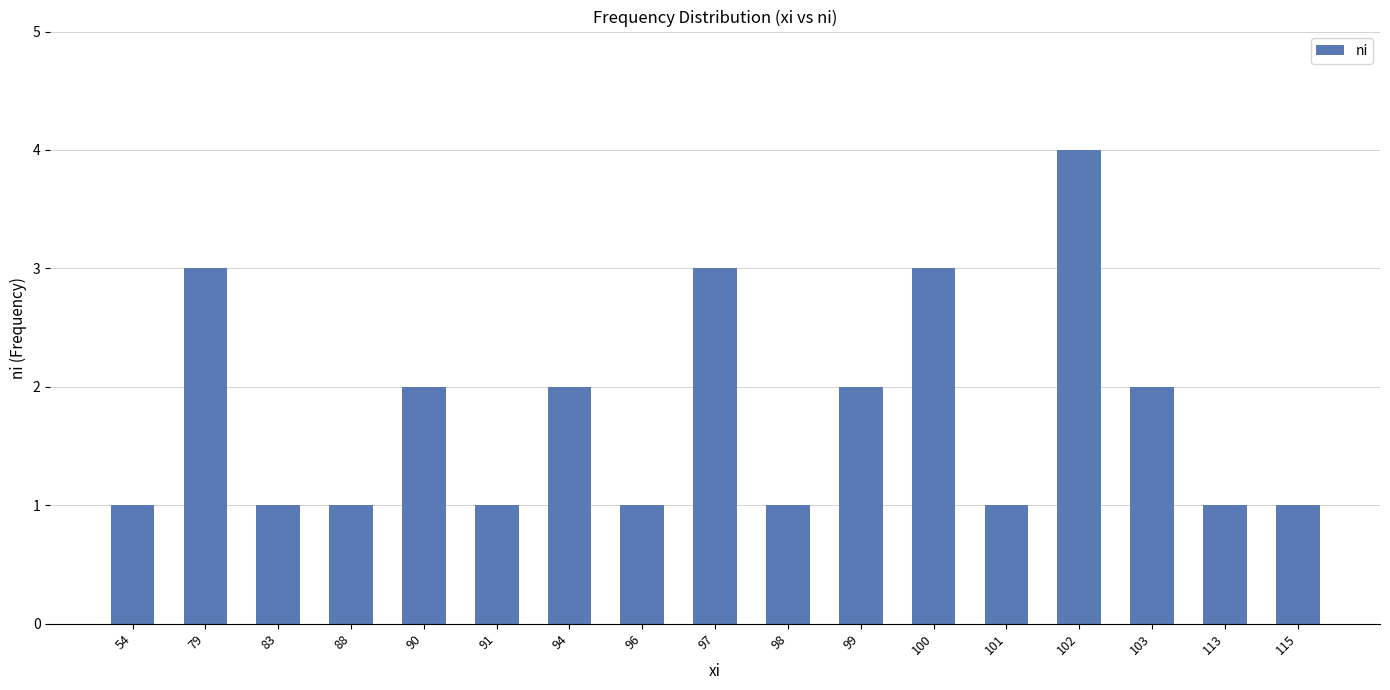

What is the difference between the maximum and second lowest values?

3